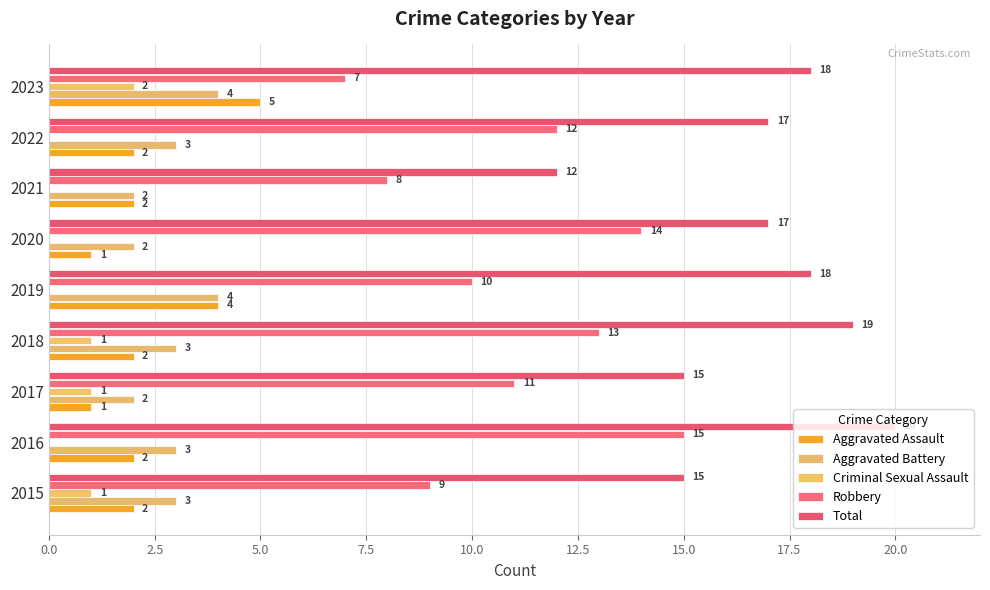

Reading right to left, transcribe all the data shown in this chart.

Aggravated Assault: 5	2	2	1	4	2	1	2	2
Aggravated Battery: 4	3	2	2	4	3	2	3	3
Criminal Sexual Assault: 2	0	0	0	0	1	1	0	1
Robbery: 7	12	8	14	10	13	11	15	9
Total: 18	17	12	17	18	19	15	20	15